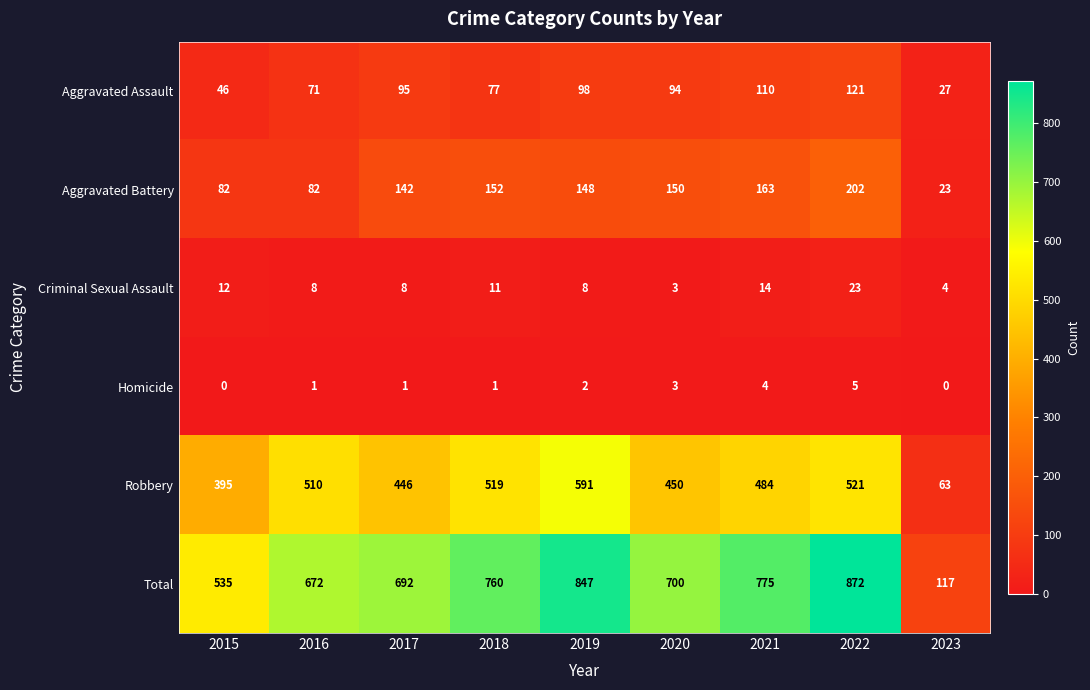

True or false: Homicide has a value of 2 at 2015.

False